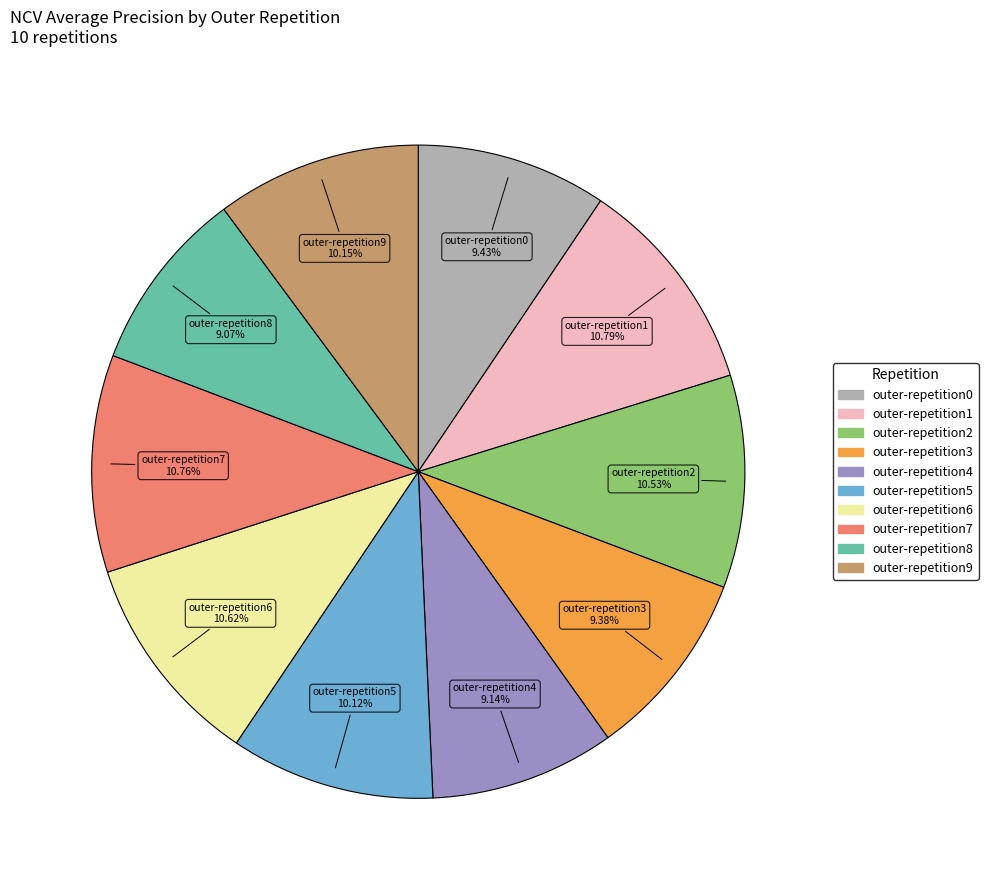

What is the total percentage of outer-repetition8 and outer-repetition4?

18.2%